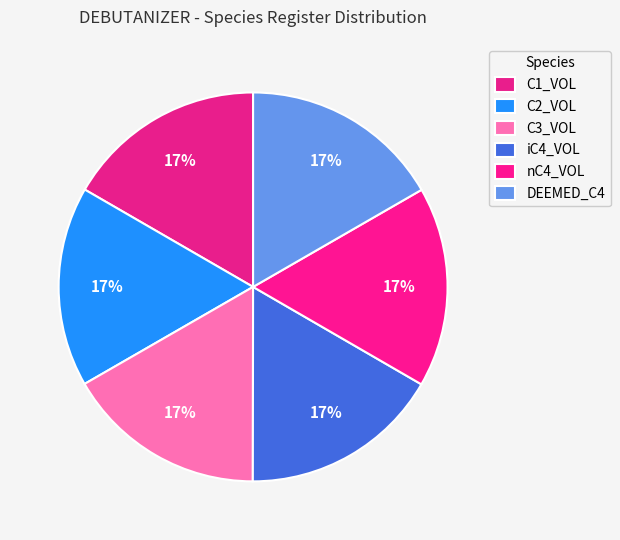

To the nearest percent, what percentage of the pie is C3_VOL?

17%